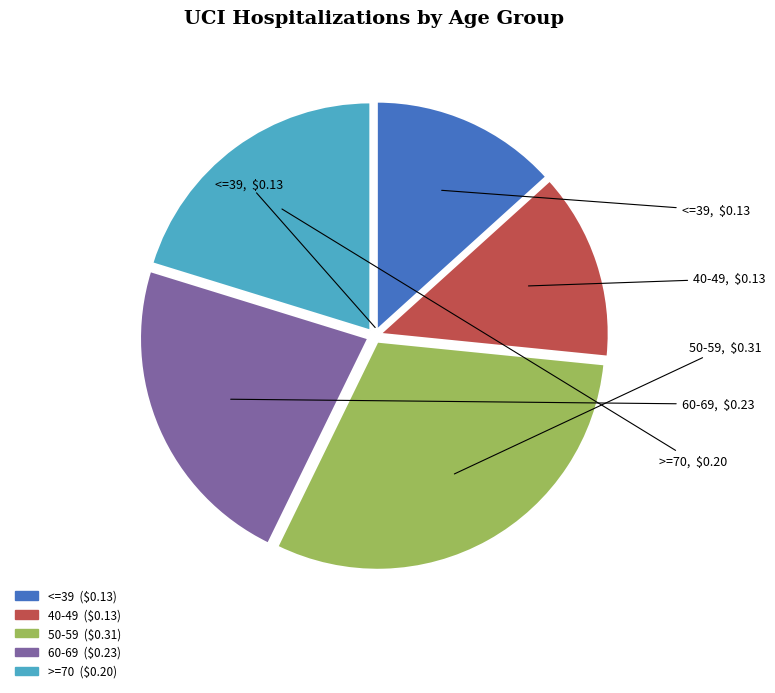

Between 40-49 and 50-59, which is larger?

50-59